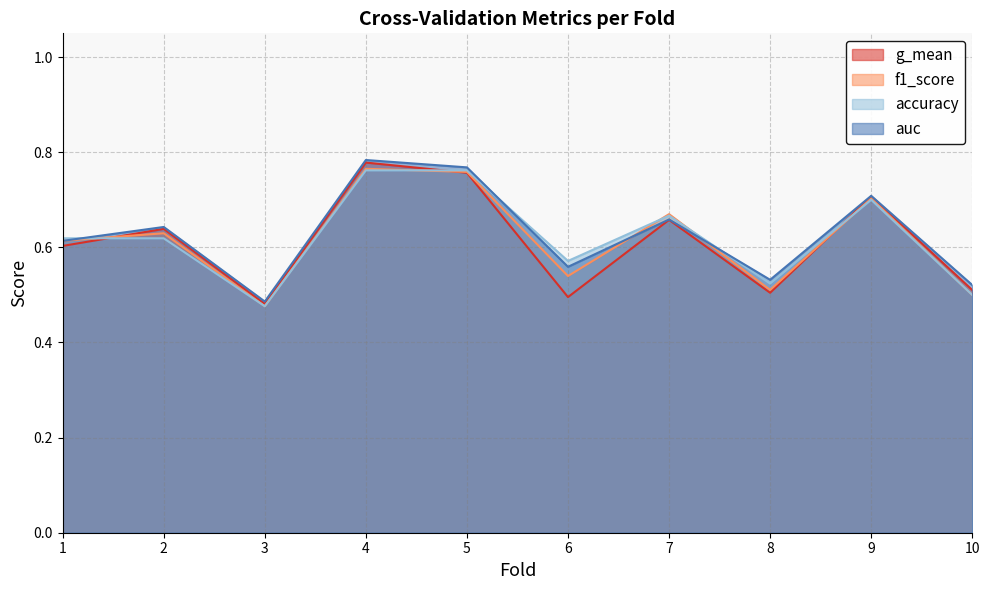

At 3, list the series in order from largest to smallest.

auc, g_mean, accuracy, f1_score